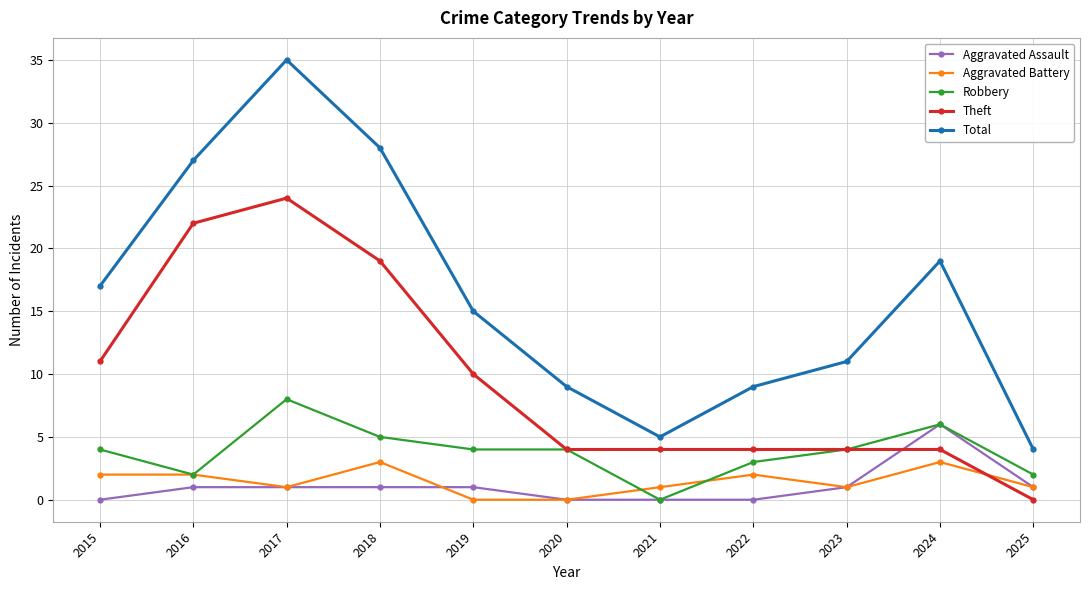

Which series changed the most between 2018 and 2024?

Theft